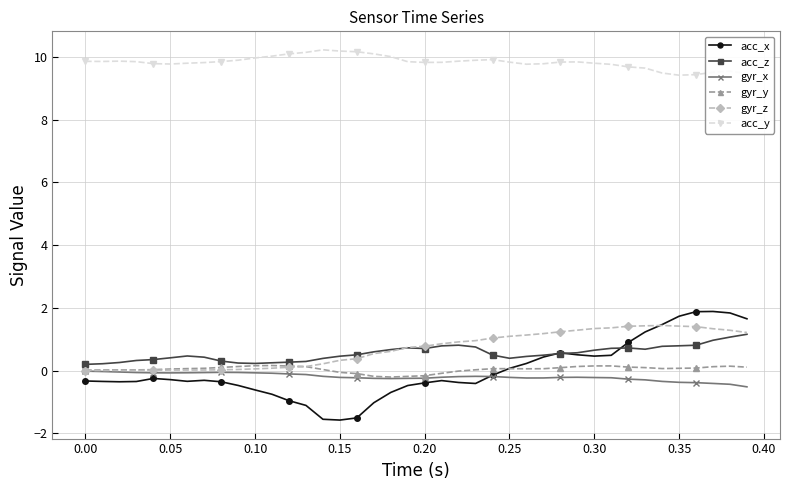

Which series has the largest total across all categories?

acc_y